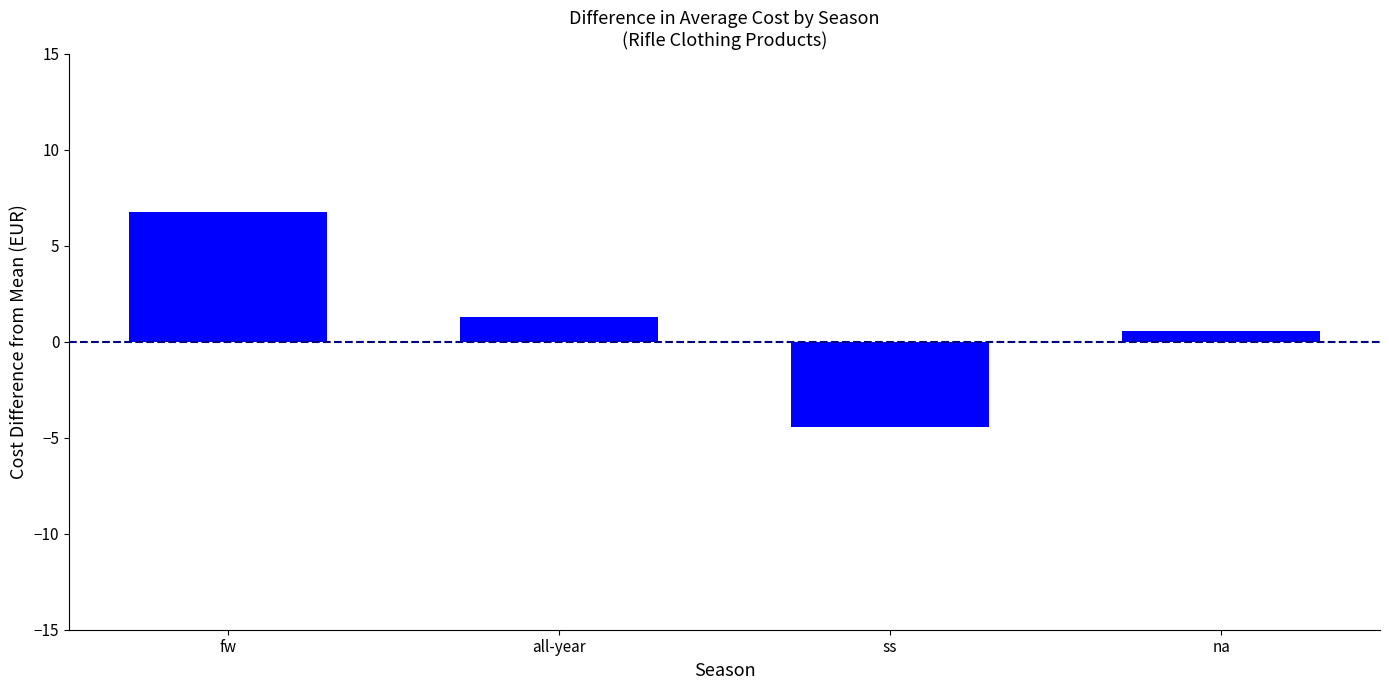

What is the value of the 3rd bar from the left?

-4.5